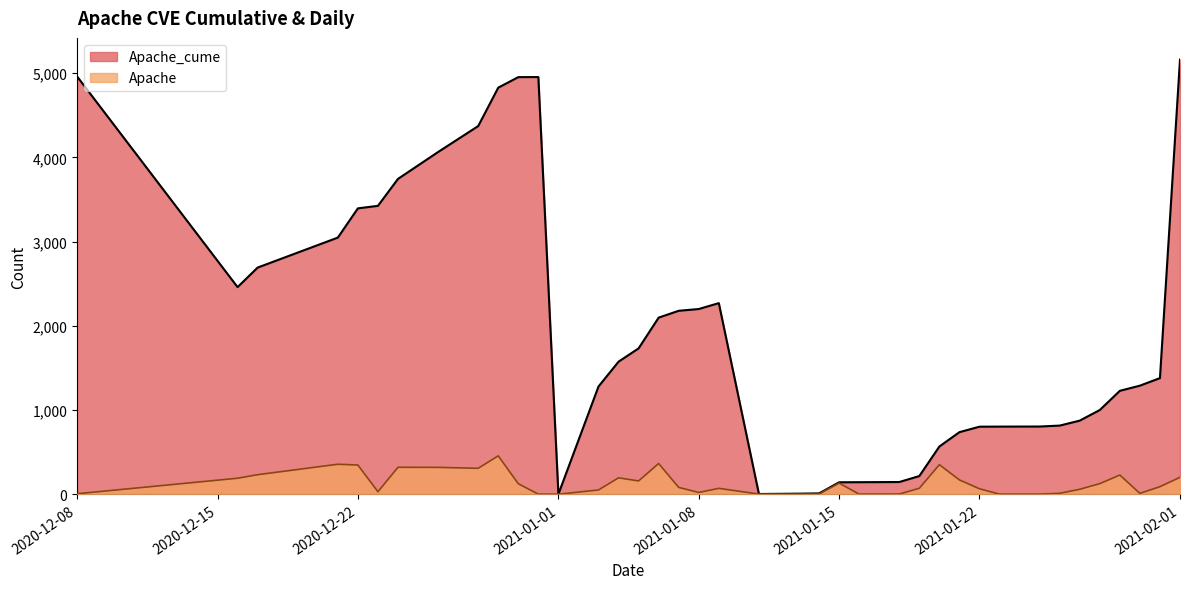

True or false: Apache_cume has more than 0 interior local peaks.

True